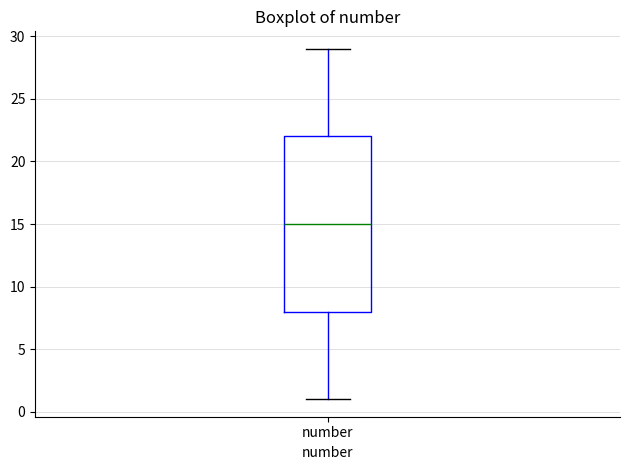

Read this box plot against the y-axis: the position of the median line, the range covered by the box, and the ends of both whiskers. The values are not printed on the chart, so give them approximately, as read against the axis.

median 15, box 8 to 22, whiskers 1 to 29